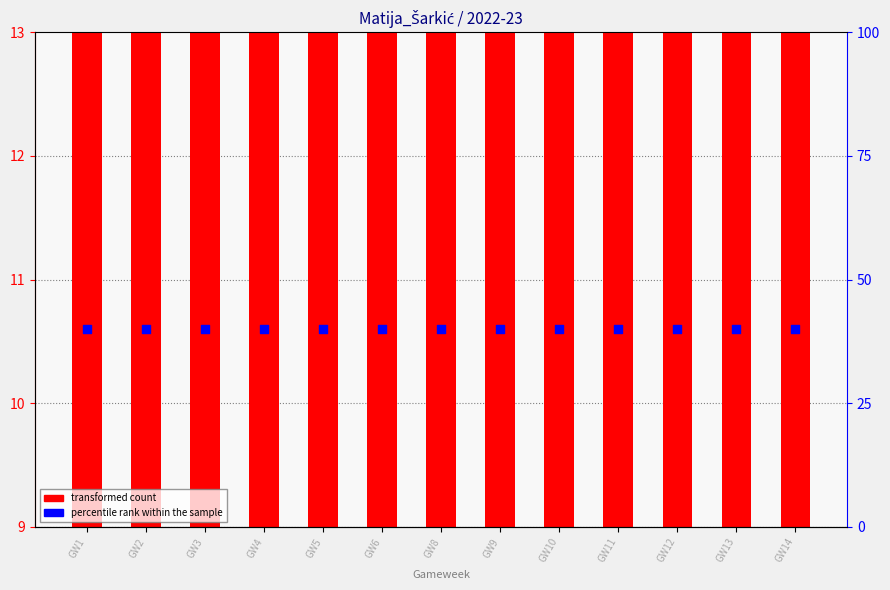

Which series has the largest total across all categories?

percentile rank within the sample